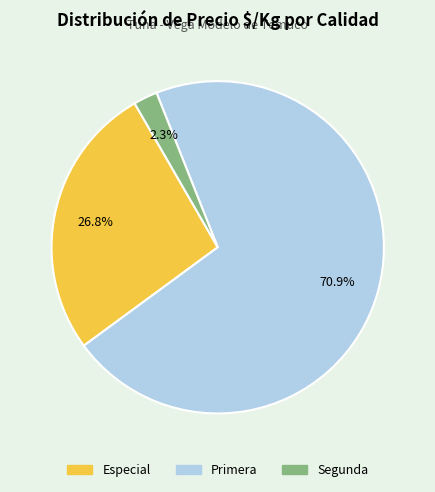

Rank the categories by value from lowest to highest.

Segunda, Especial, Primera